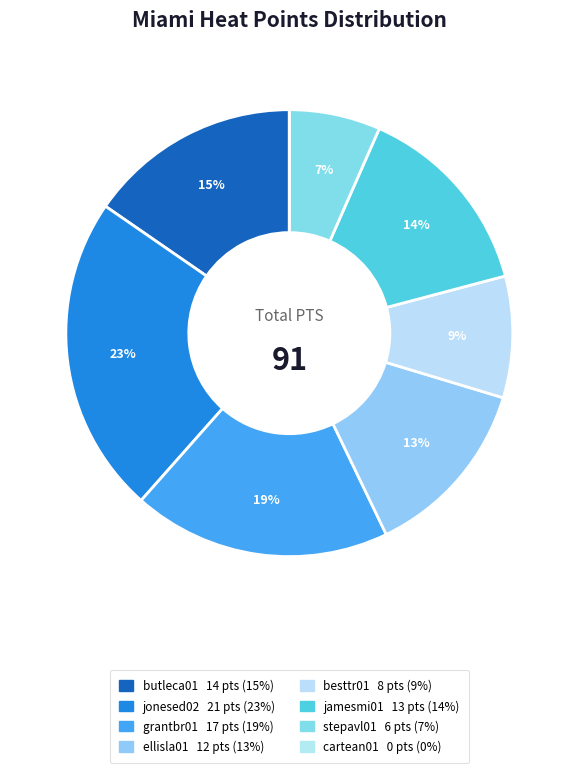

To the nearest percent, what portion does stepavl01 represent?

7%